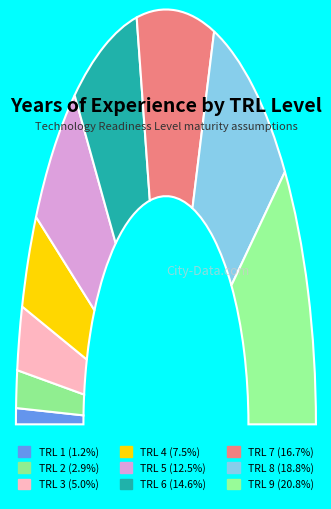

To the nearest percent, what percentage of the pie is TRL 6?

15%